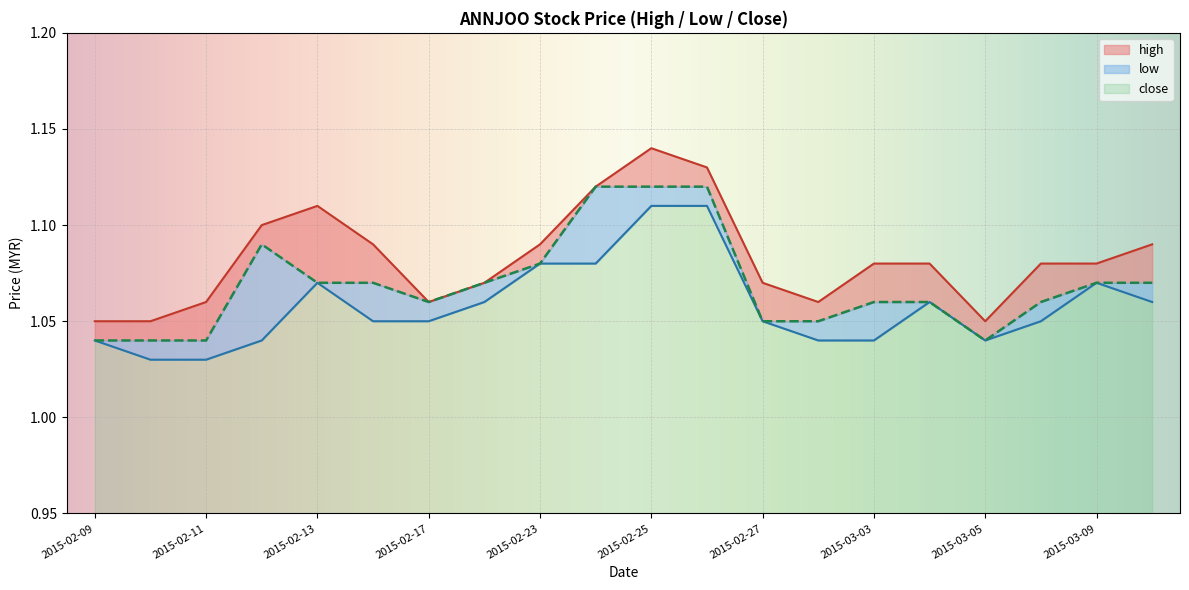

Which series has the largest total across all categories?

high